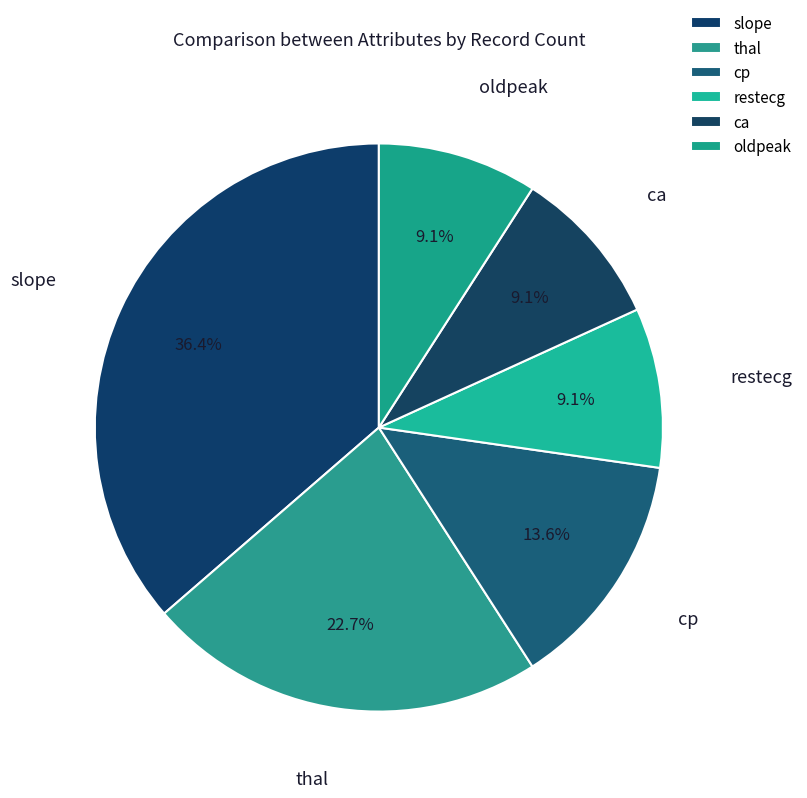

What percentage is the restecg slice, to the nearest percent?

9%